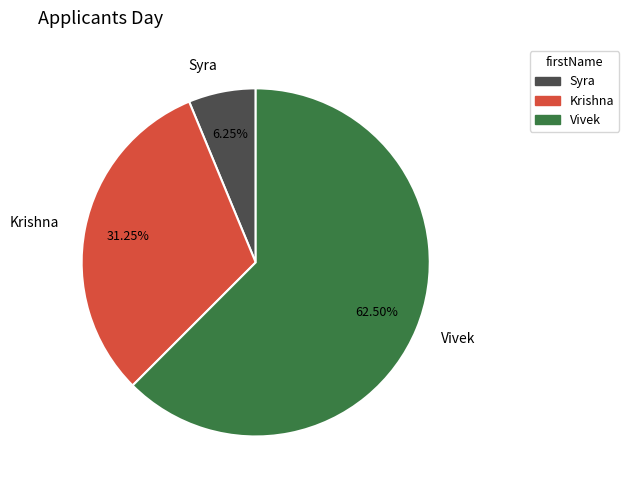

What percentage is the Syra slice, to the nearest percent?

6%